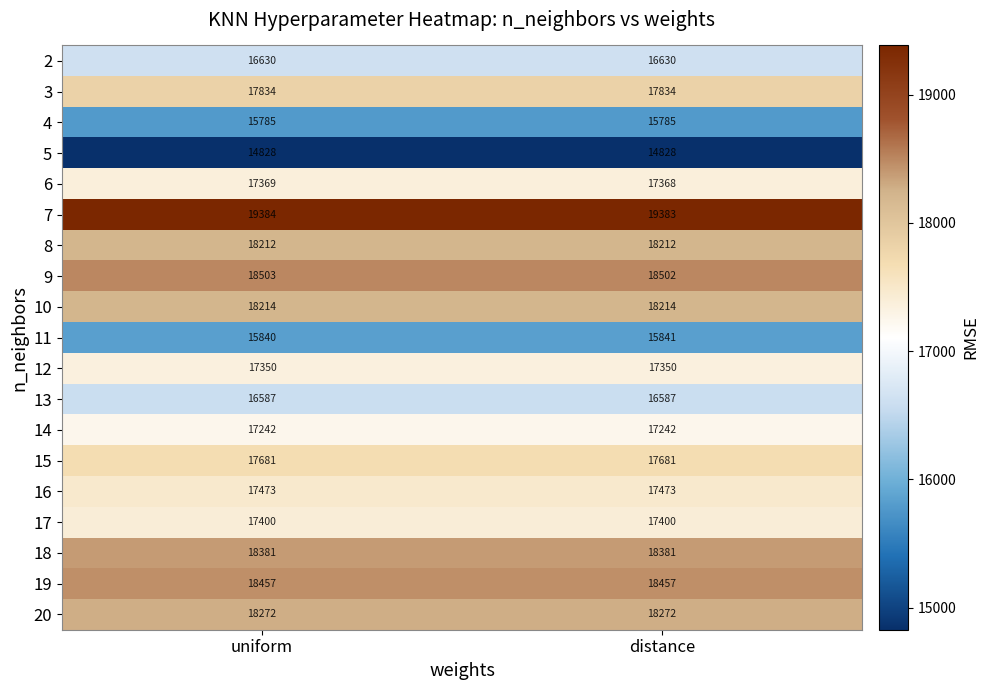

What is the smallest value displayed?

14828